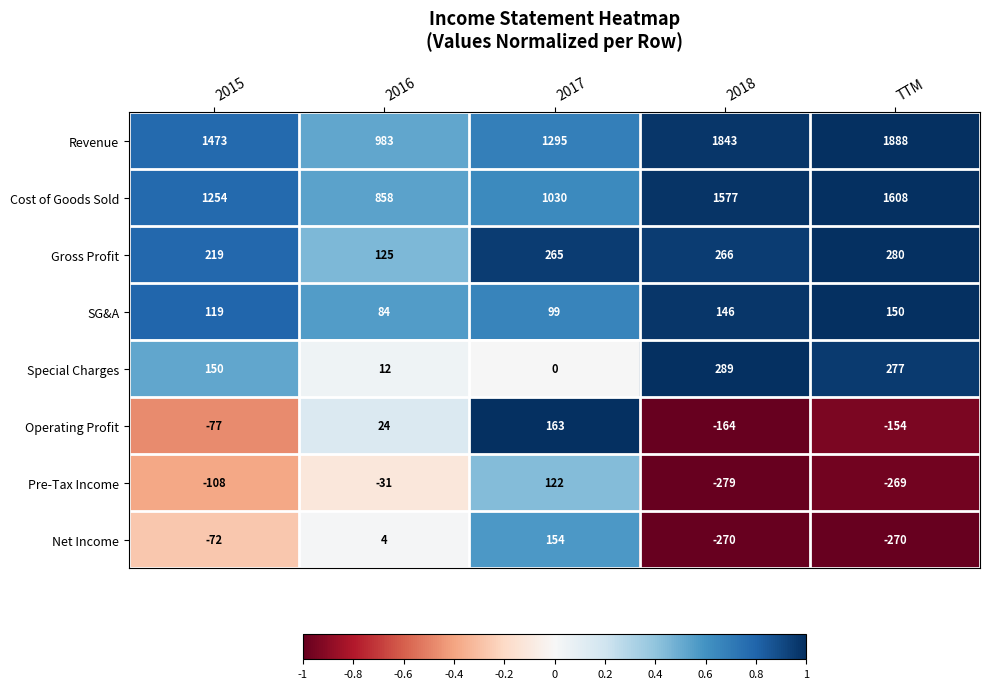

True or false: Cost of Goods Sold has a value of 1030 at 2017.

True